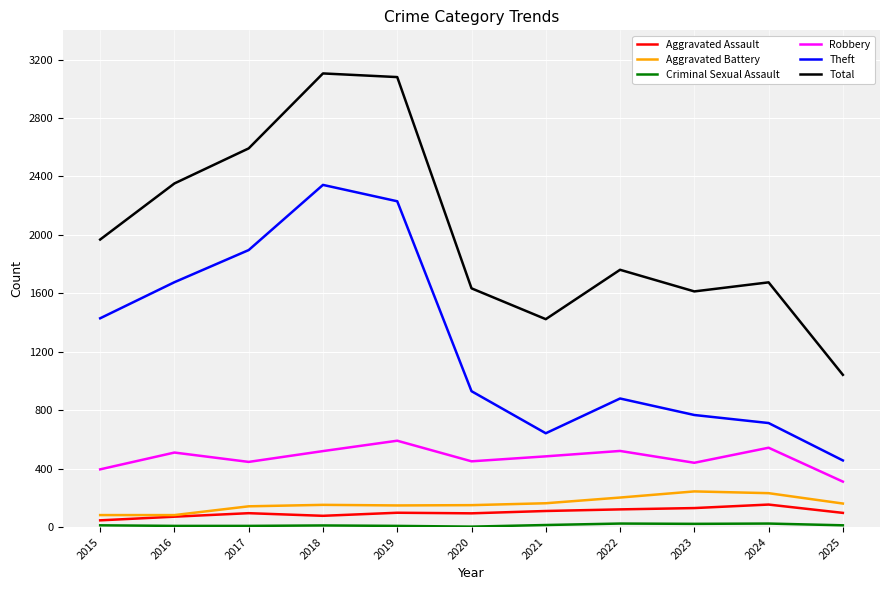

True or false: Theft has a value of 527 at 2022.

False